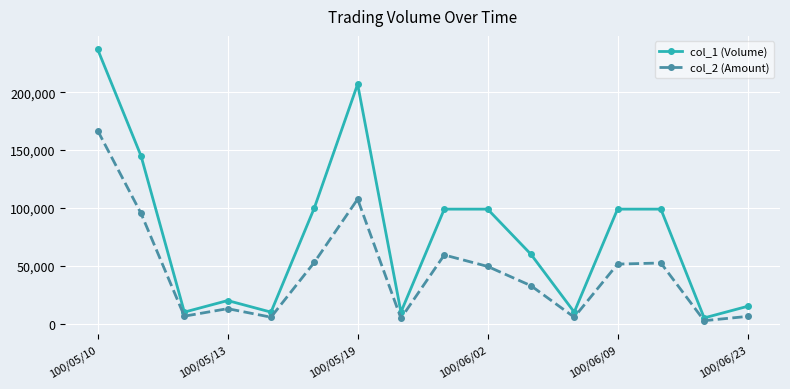

Rank the series by their maximum value, from lowest to highest.

col_2 (Amount), col_1 (Volume)